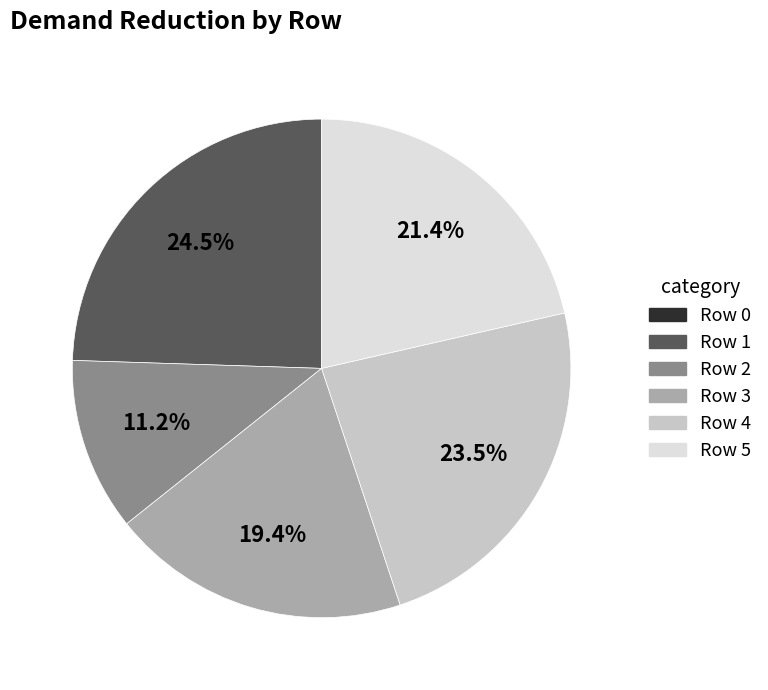

Is it true that Row 3 is 19% of the pie?

True